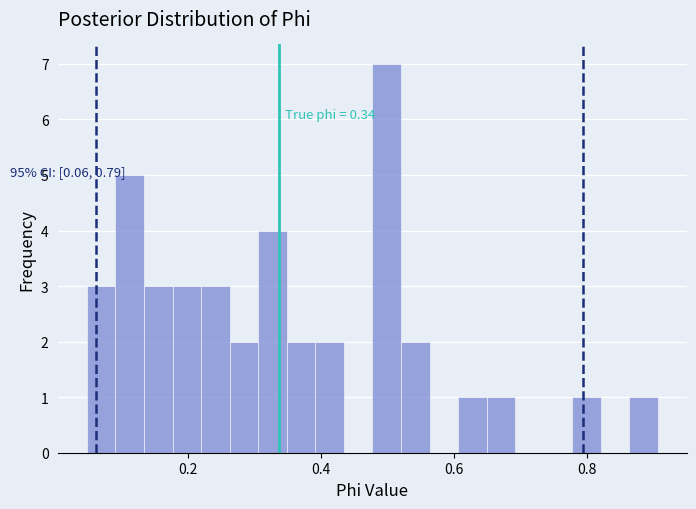

Around what value on the x-axis is the tallest bar? Give the approximate position of its centre, as read against the axis.

0.50